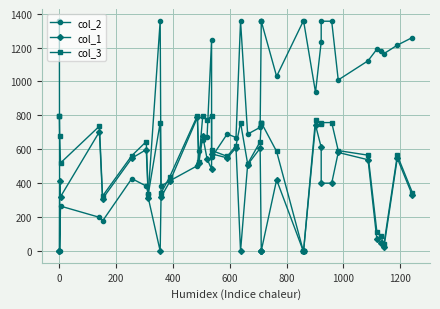

How many interior local valleys does the col_2 series have?

11